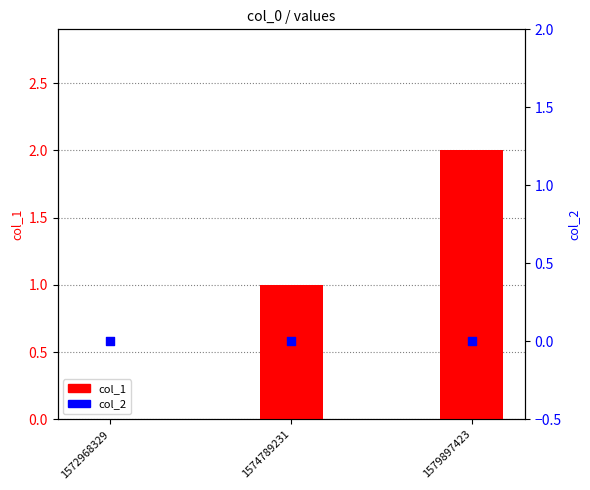

Is the value of col_2 at 1579897423 greater than the value of col_1 at 1572968329?

No